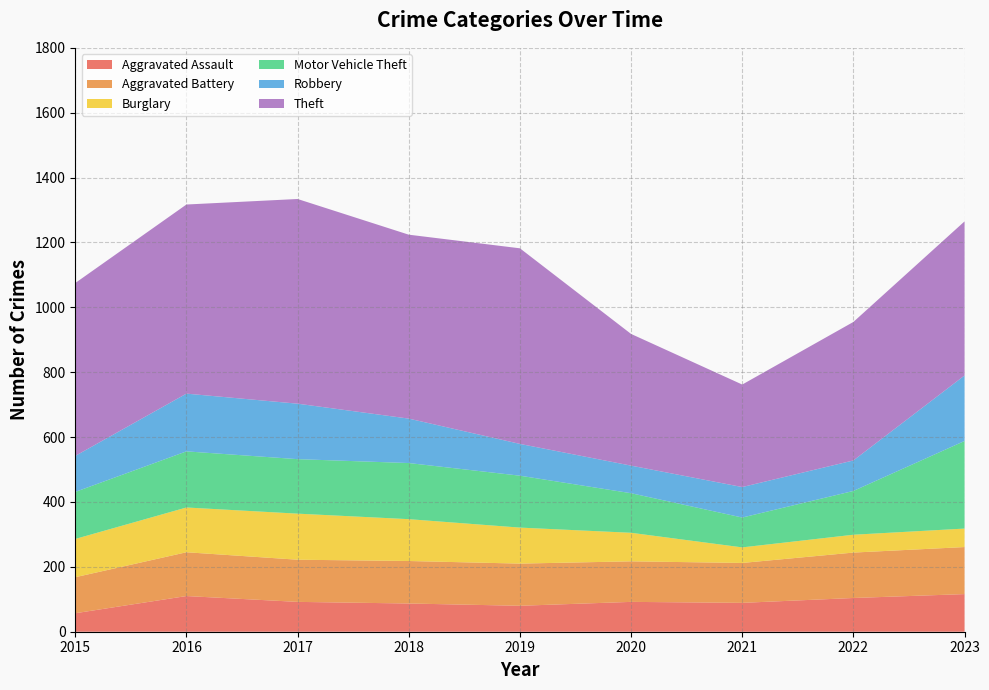

What is the total value across all series at 2023?

1265